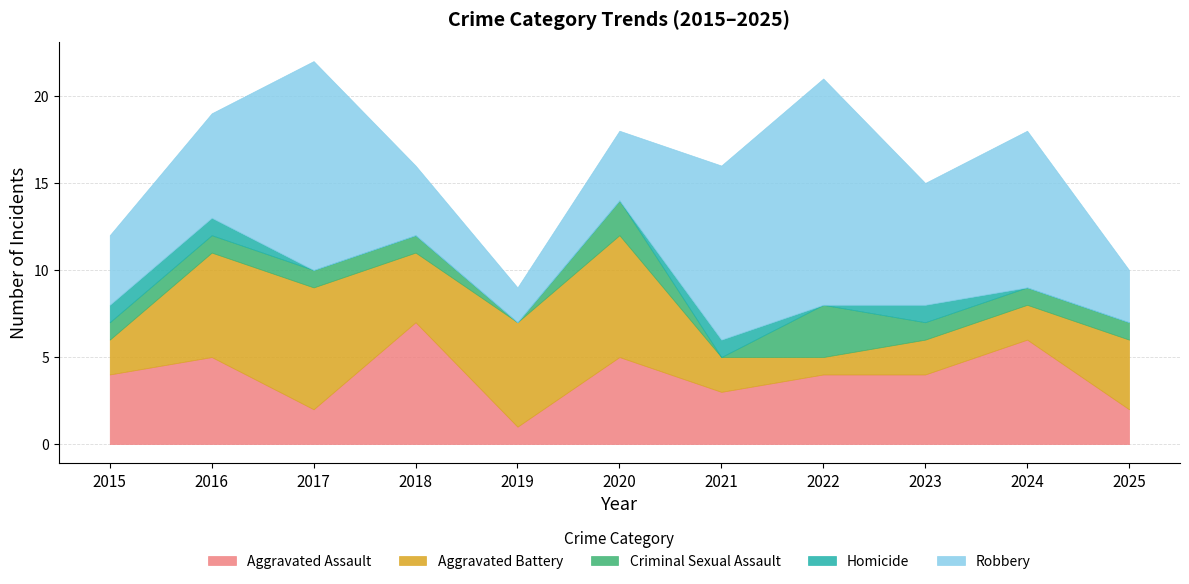

True or false: Robbery and Homicide intersect in this chart.

False